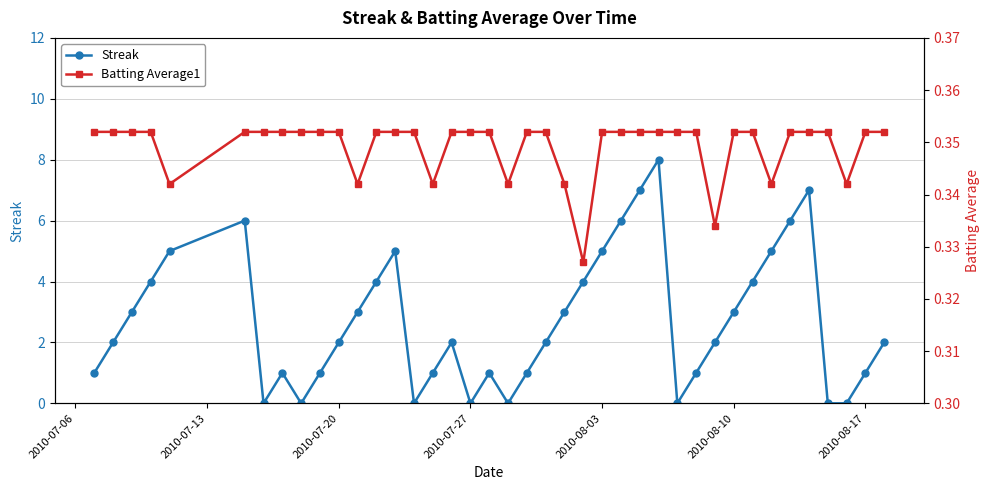

True or false: Streak has more than 1 interior local peaks.

True